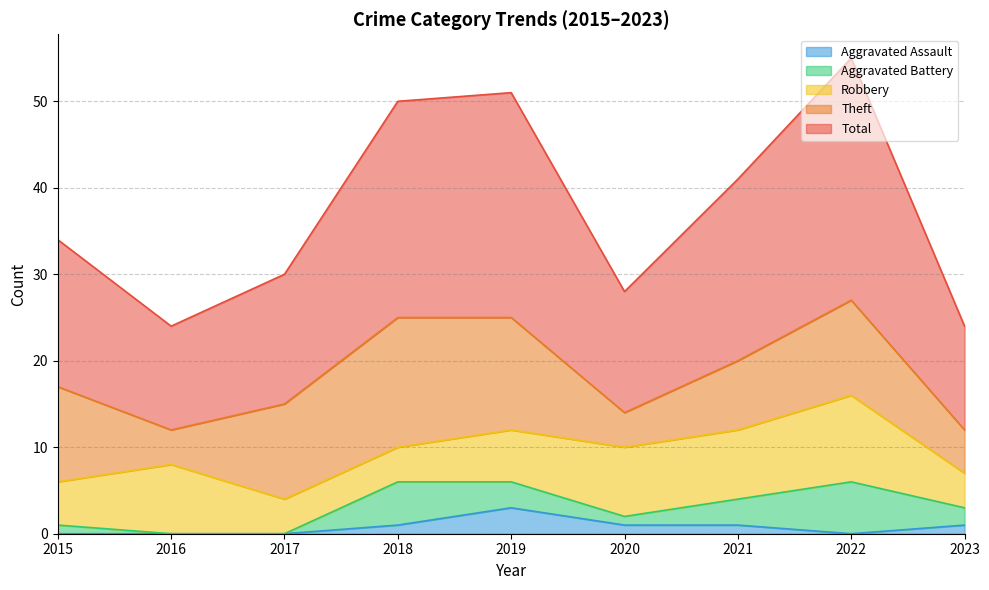

At which category does Aggravated Battery reach its first local valley?

2020